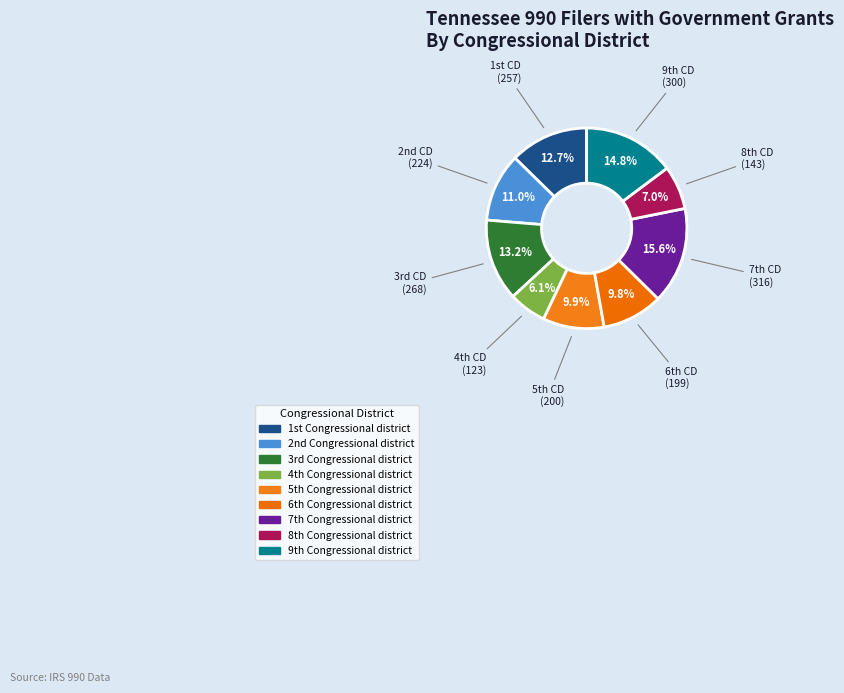

To the nearest percent, what is the average slice percentage?

11%